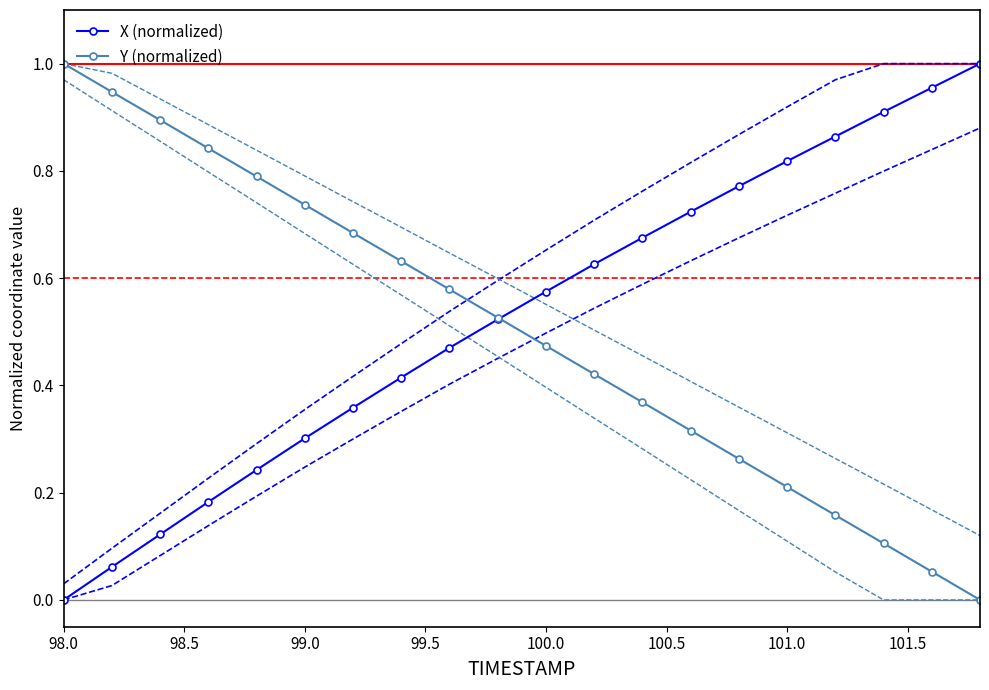

The value of X (normalized) at 100.0 is 0.9. True or false?

False